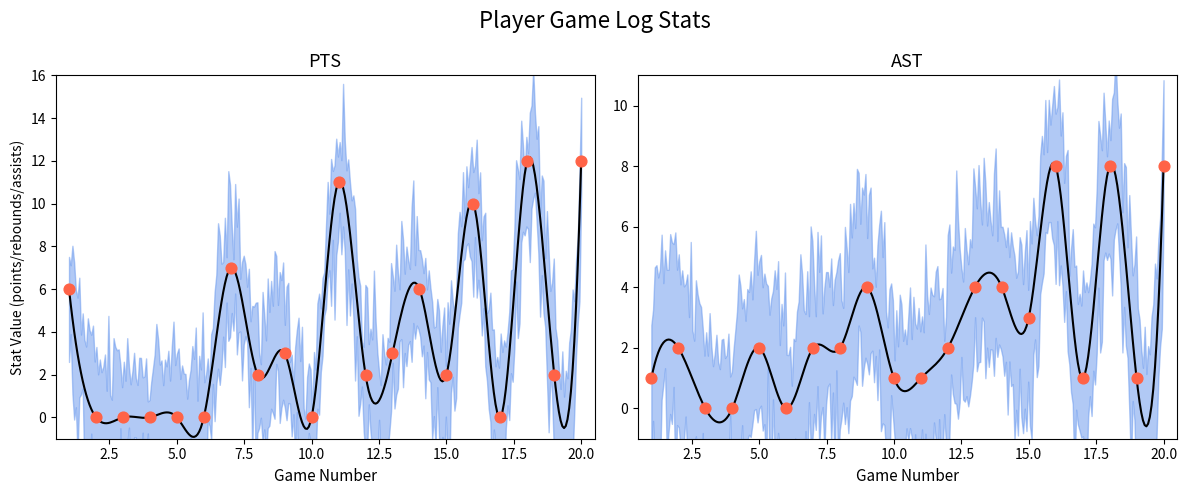

Which series reaches the maximum Y coordinate?

PTS